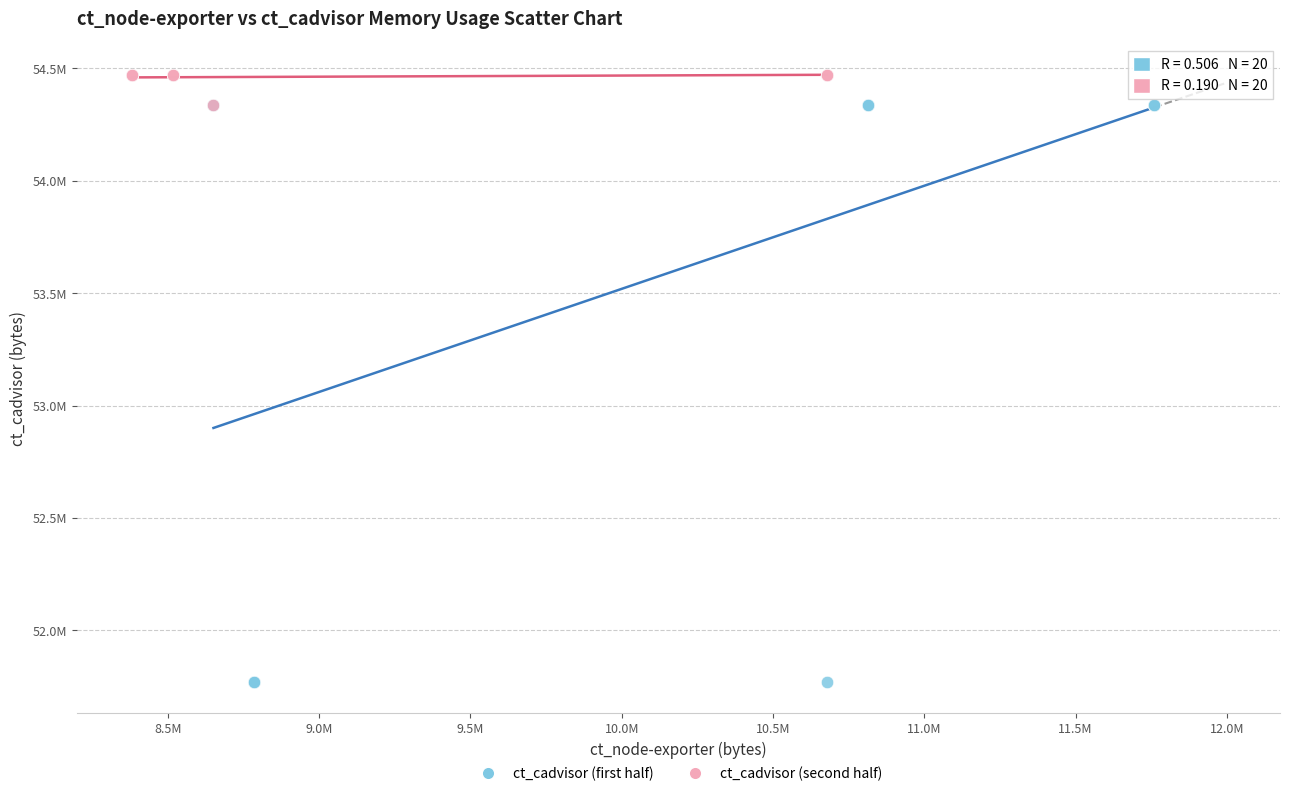

Which series reaches the minimum Y coordinate?

ct_cadvisor (first half)